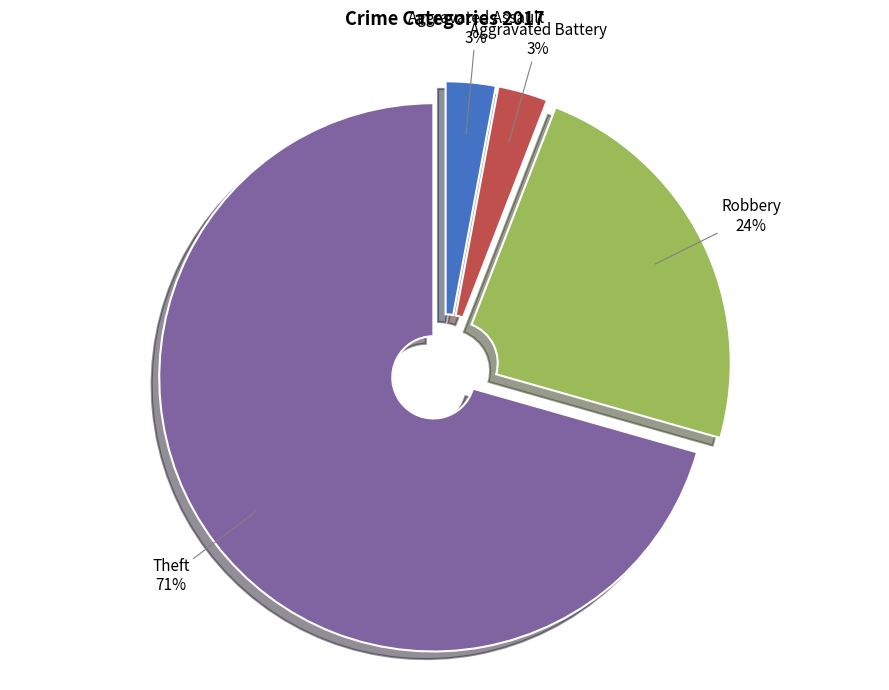

Is the sum of Theft and Robbery greater than half?

Yes